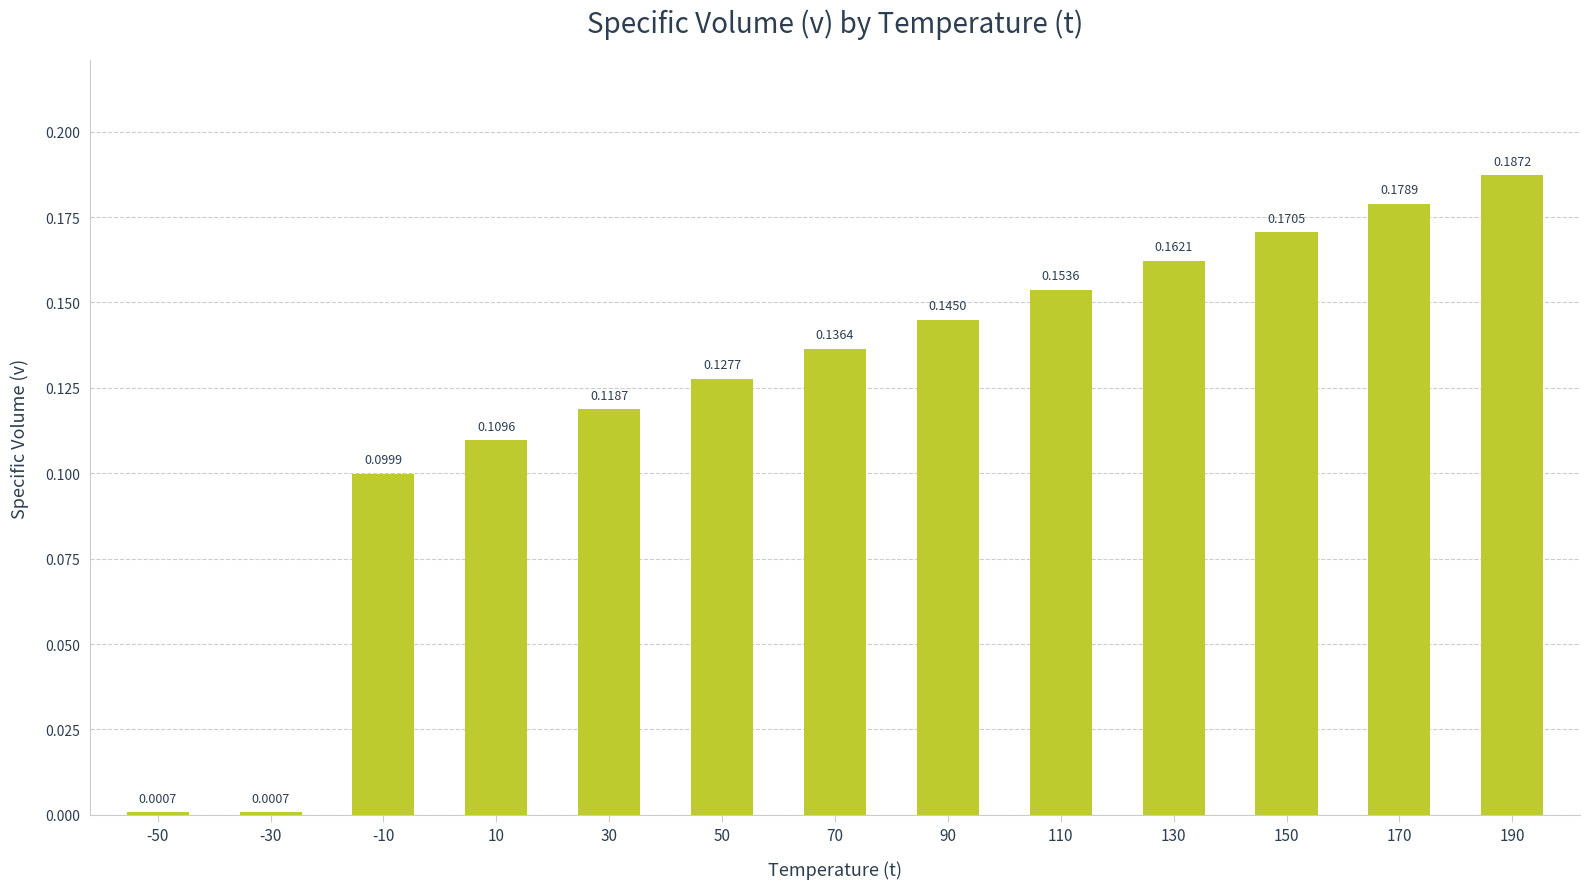

What is the sum of all values?

1.6